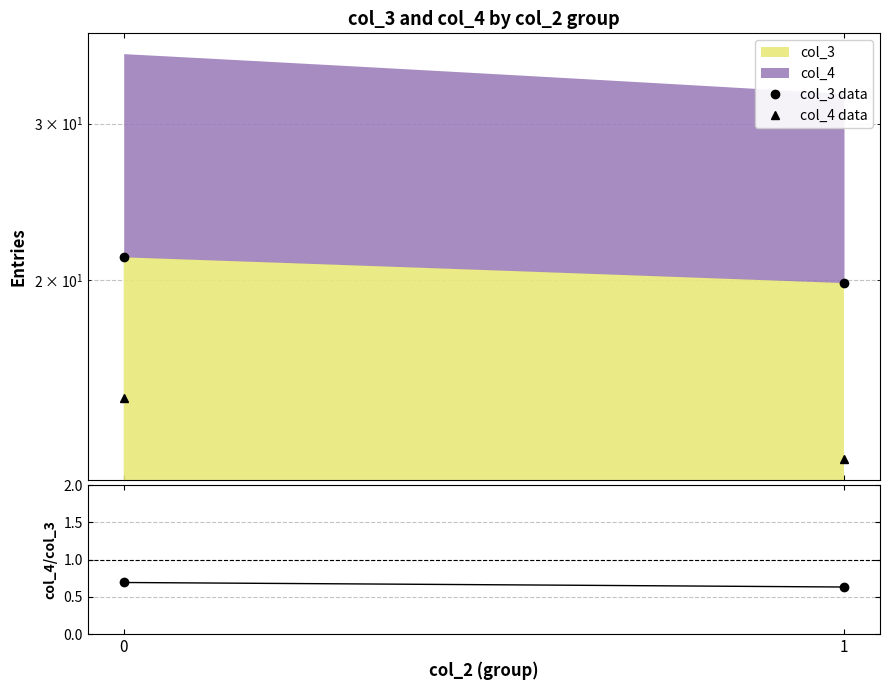

What is the average value of the col_4 data series?

13.6